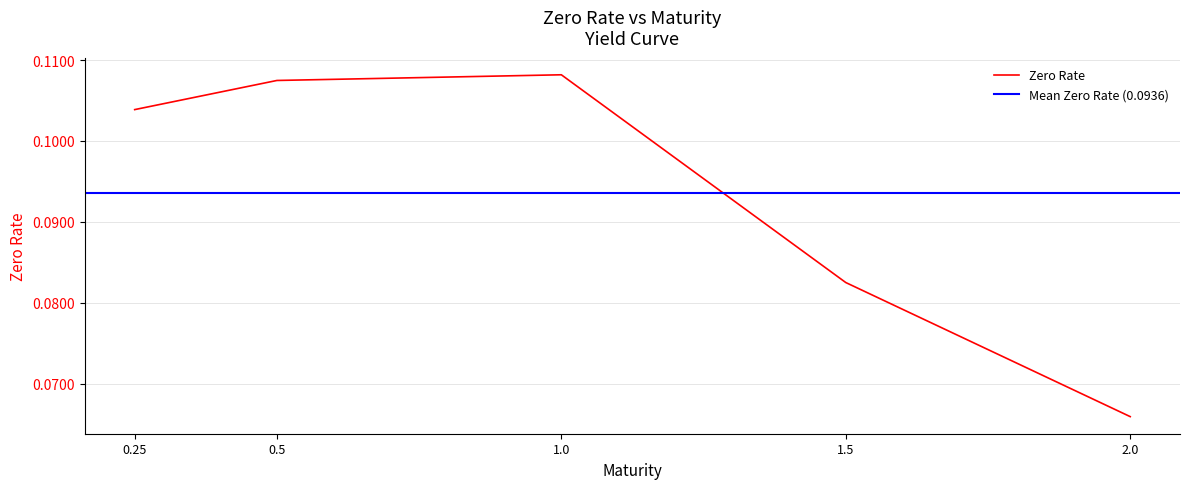

What is the maximum value shown in the chart?

0.1